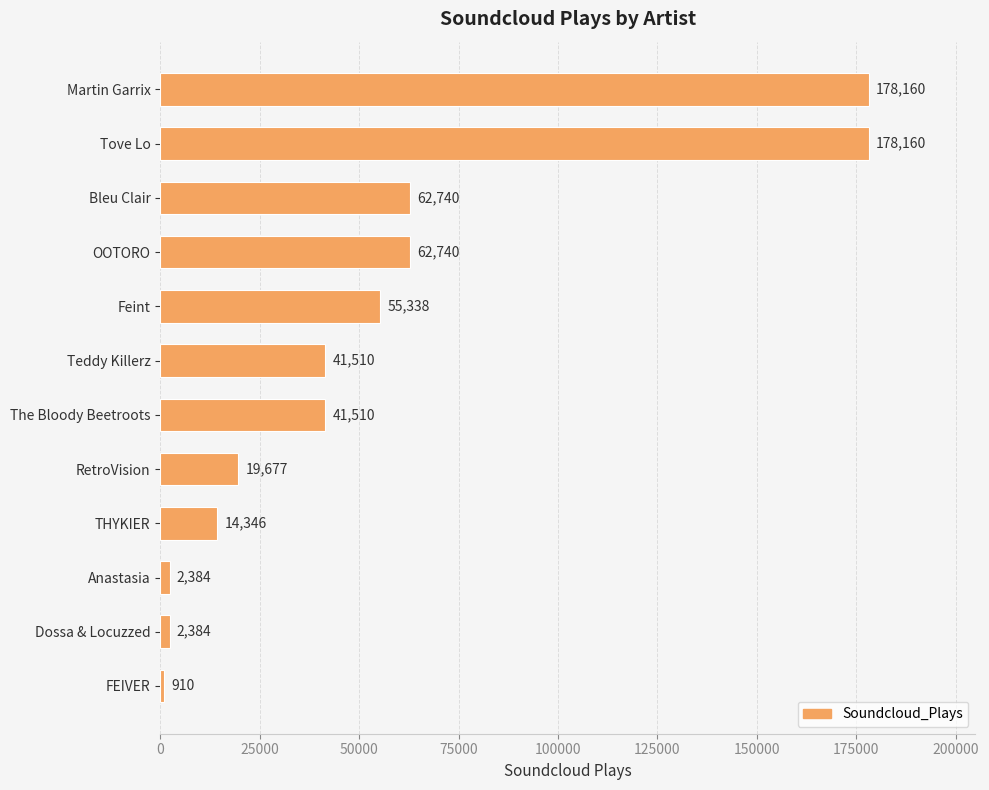

True or false: the data shows 73341 at Teddy Killerz.

False